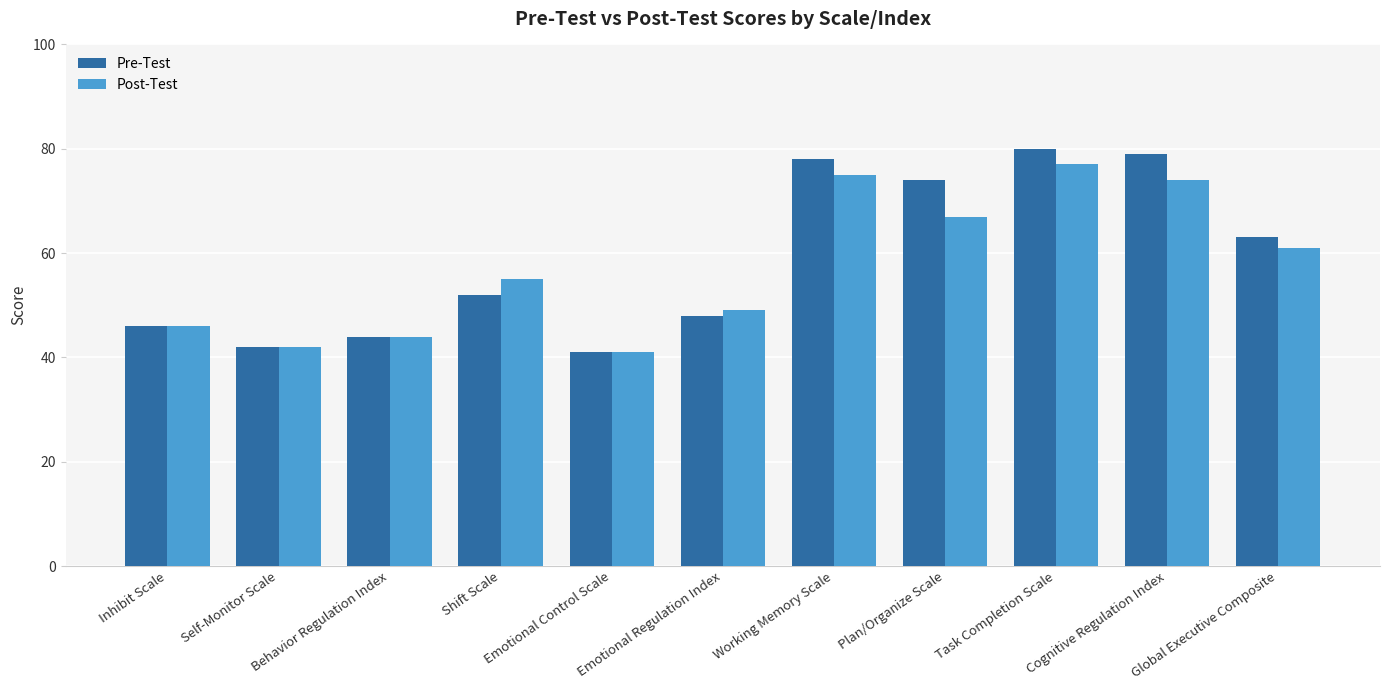

The value of Pre-Test at Self-Monitor Scale is 42. True or false?

True